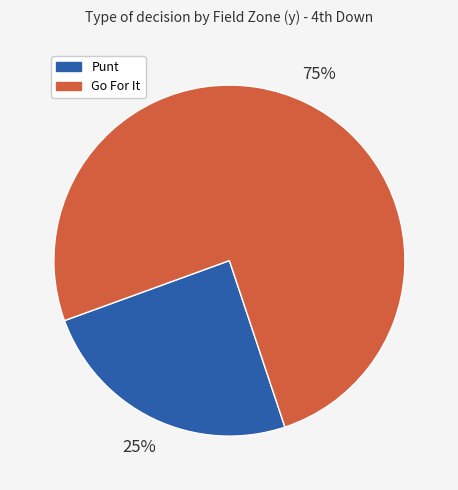

Between Go For It and Punt, which is larger?

Go For It